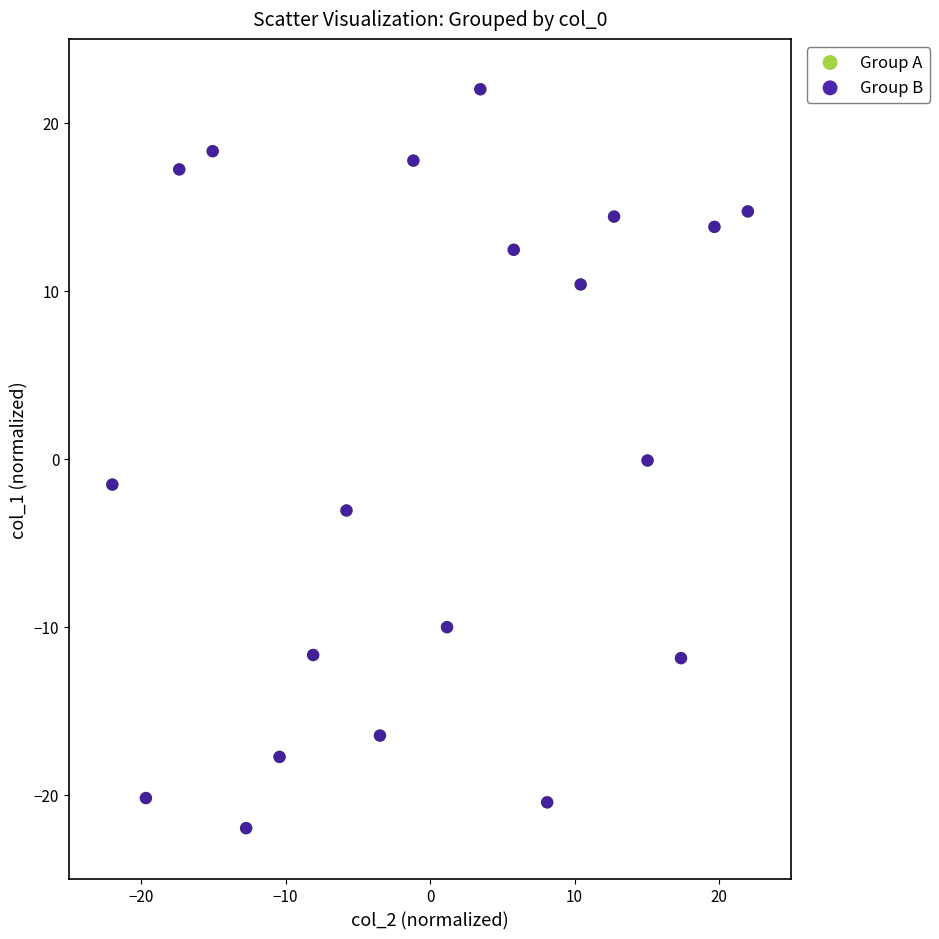

What are all the series names shown in the legend?

Group A, Group B